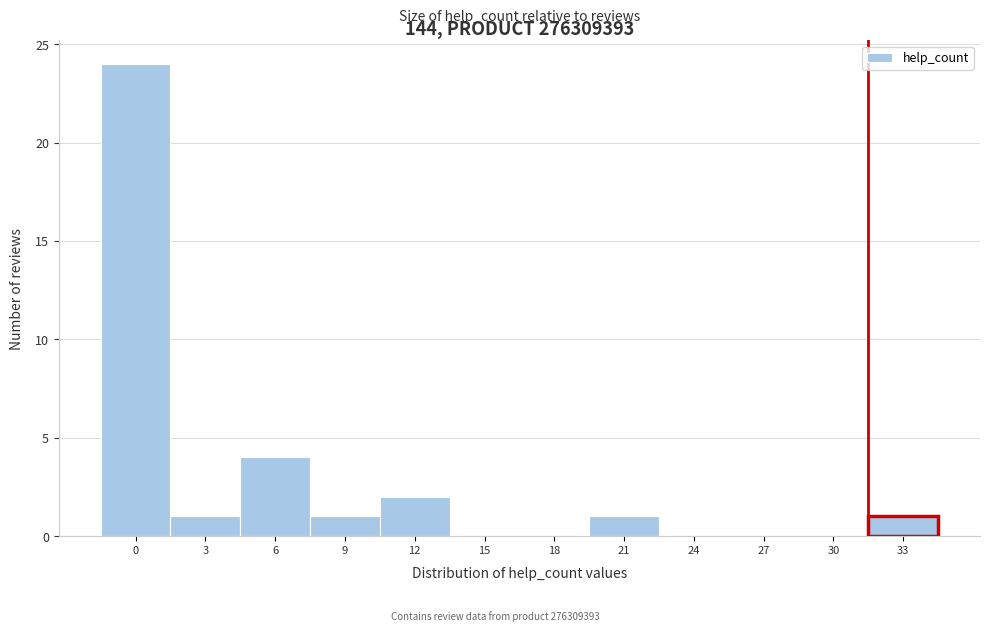

Reading left to right, extract all data points from this chart.

0=24	3=1	6=4	9=1	12=2	15=0	18=0	21=1	24=0	27=0	30=0	33=1